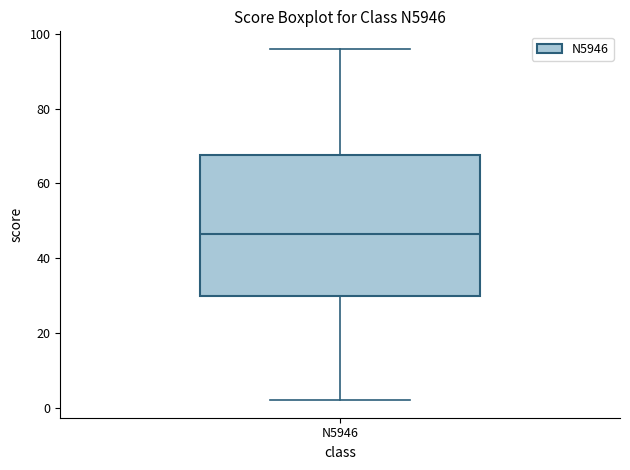

Where is the upper edge of the box for N5946 on the y-axis? The values are not printed on the chart, so give them approximately, as read against the axis.

68